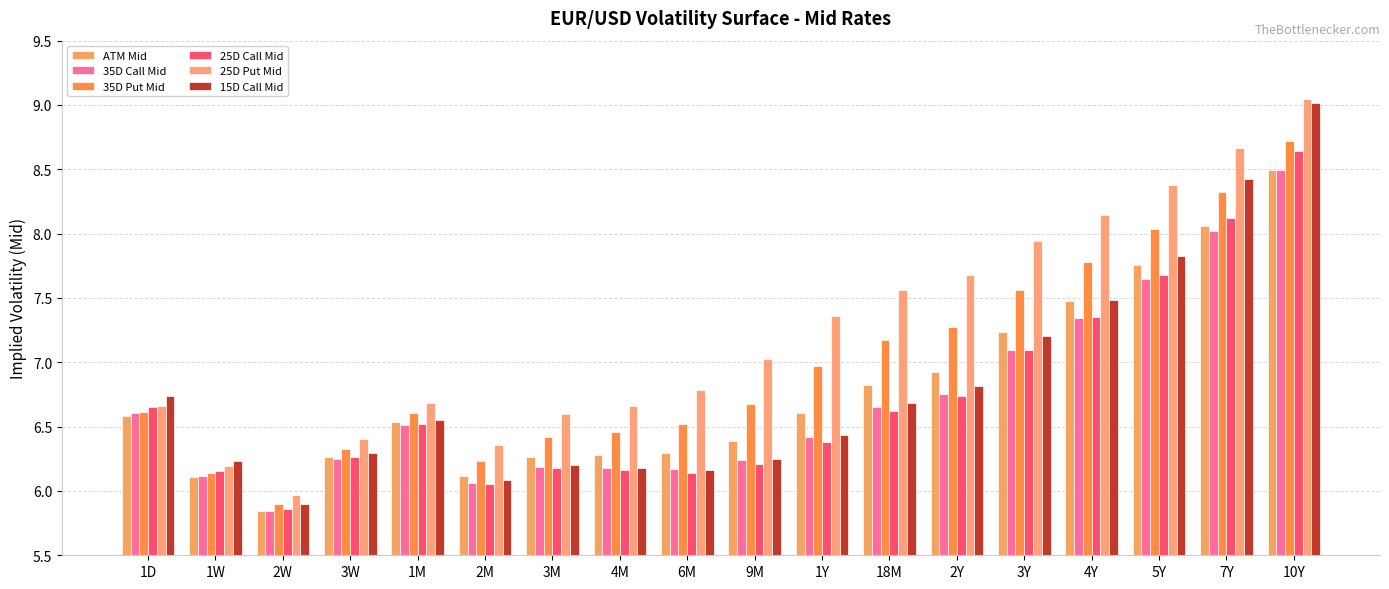

What is the total value across all series at 2W?

35.3